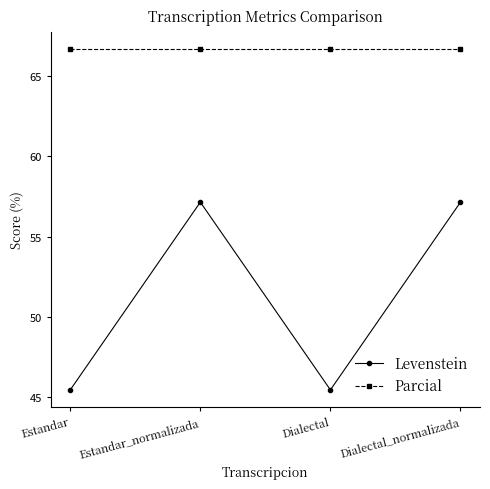

What is the minimum value shown in the chart?

45.5